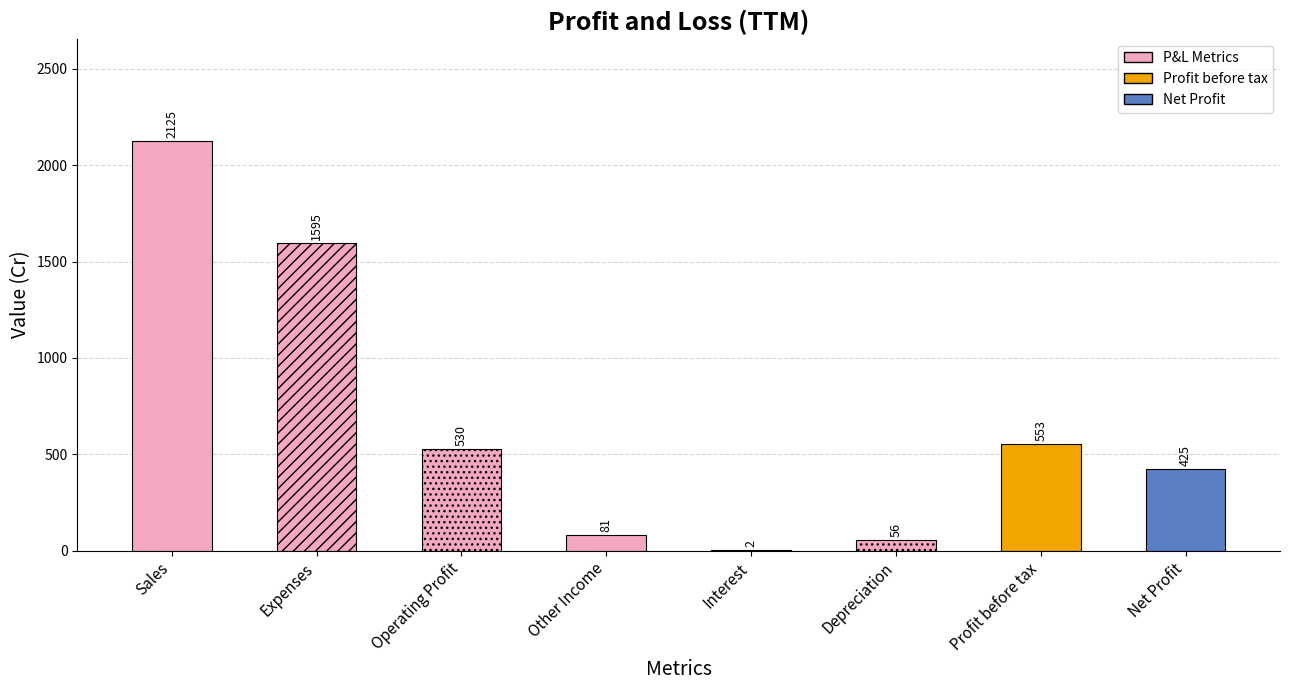

What is the change in value from Expenses to Other Income?

-1514